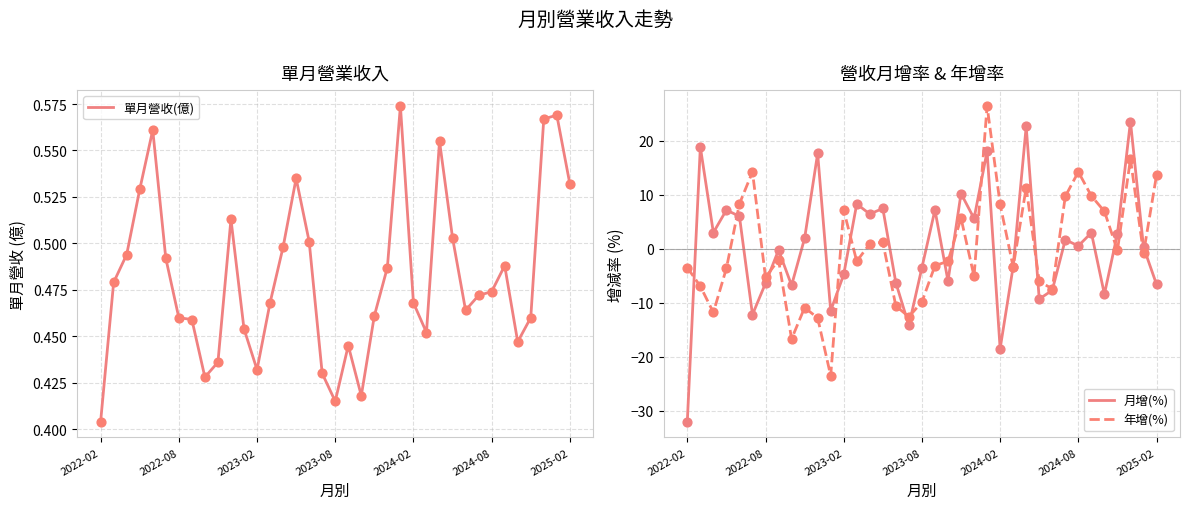

Which series has the largest Y range (max minus min)?

月增(%)